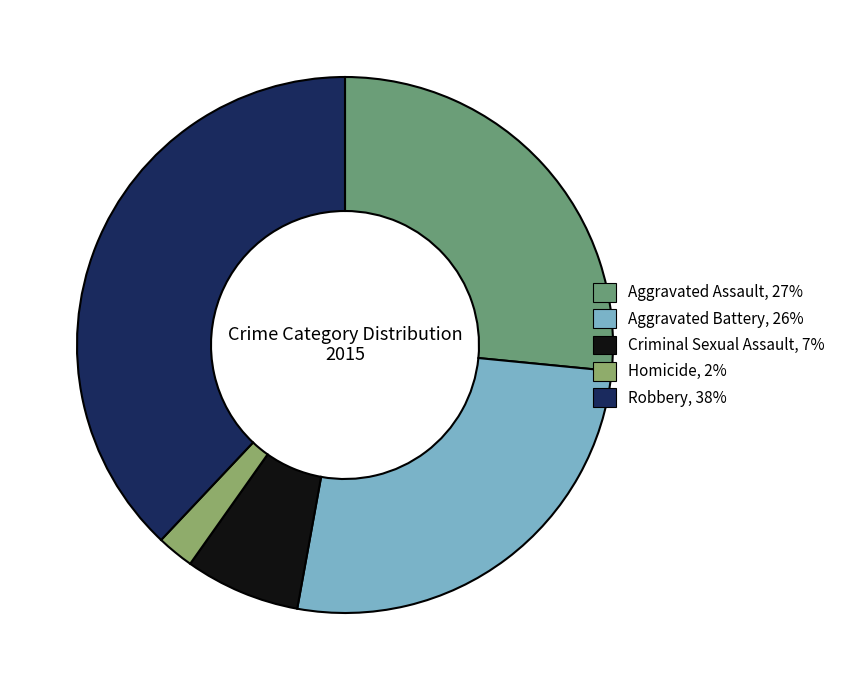

Is there a majority slice in this chart?

No